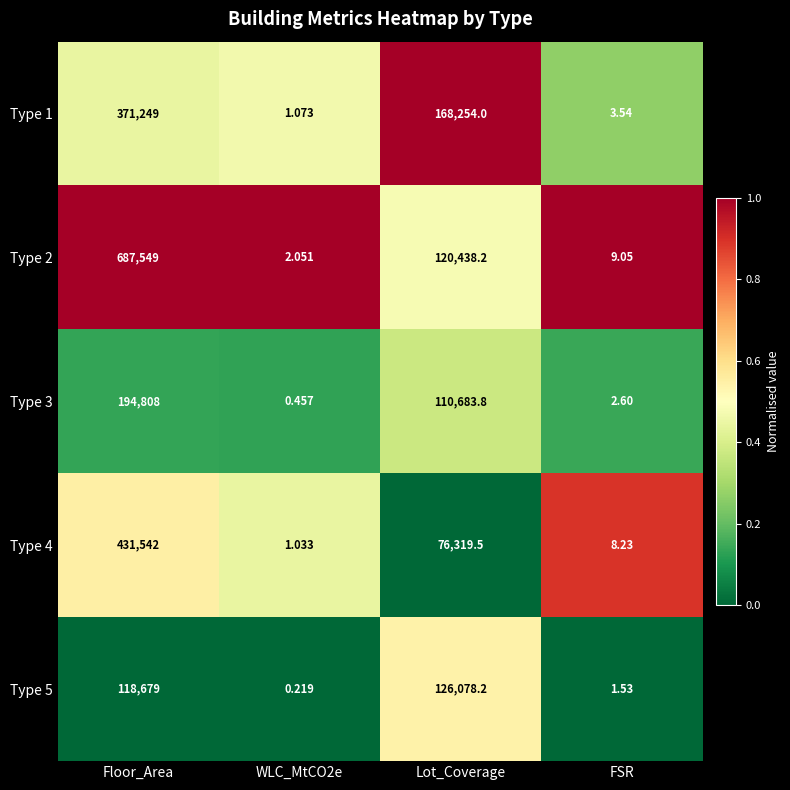

Where does the Type 4 series first go above 76319?

Floor_Area